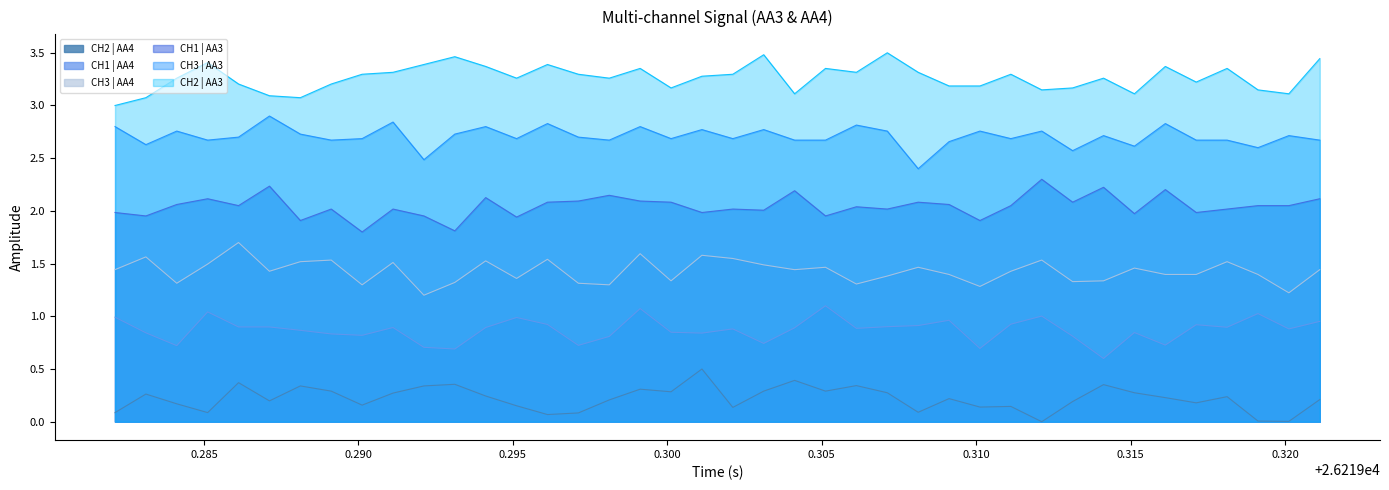

Rank the series by their average value, from lowest to highest.

CH2 | AA4, CH1 | AA4, CH3 | AA4, CH1 | AA3, CH3 | AA3, CH2 | AA3